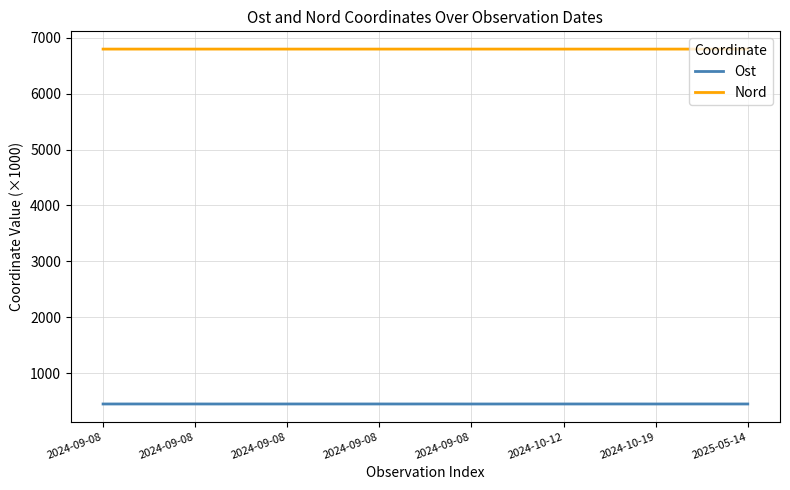

At how many categories does at least one series exceed 4476?

29